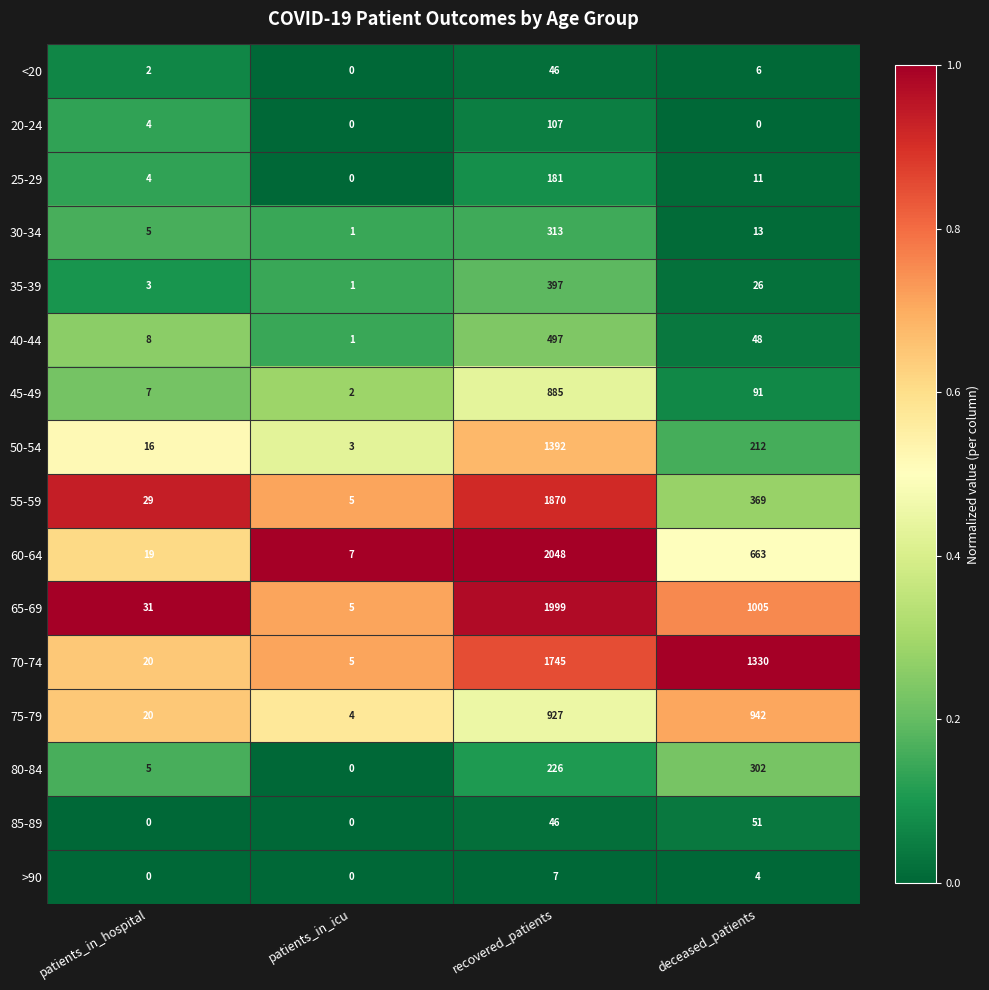

How many values in the 20-24 series are below 4?

2